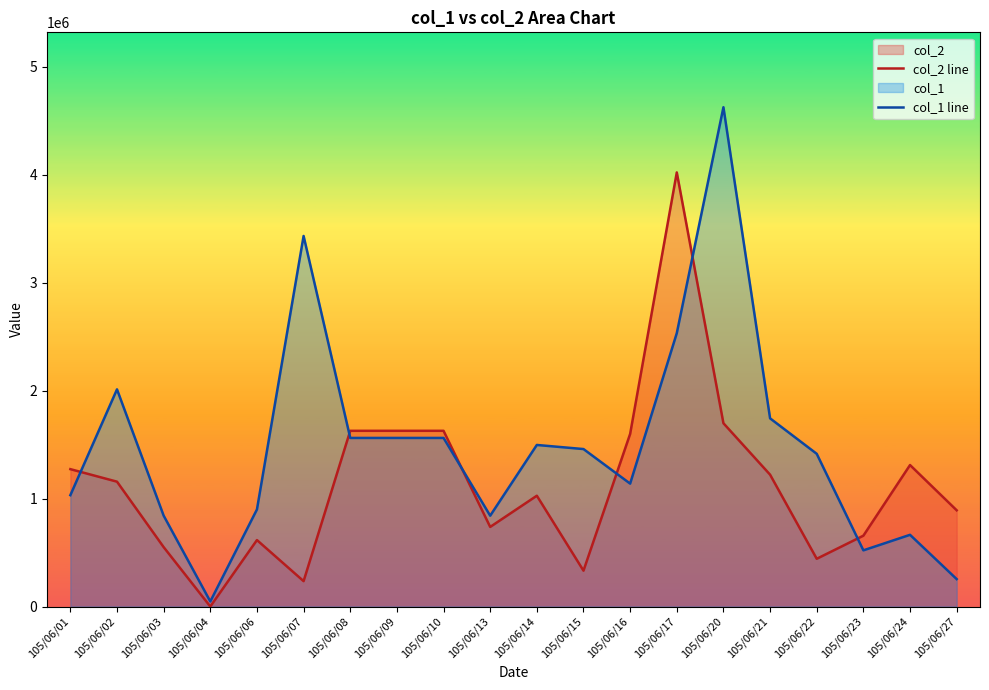

Reading left to right, list all the values displayed in this chart.

col_2 line: 1272000	1156000	550000	0	615272	235000	1627000	1627000	1627000	737000	1025913	332000	1598268	4019432	1697000	1220804	442000	656000	1310000	891000
col_1 line: 1030892	2010784	841471	47000	899000	3431000	1561000	1561000	1561000	841000	1496000	1458000	1138000	2531000	4623000	1742338	1413952	520200	664000	254000